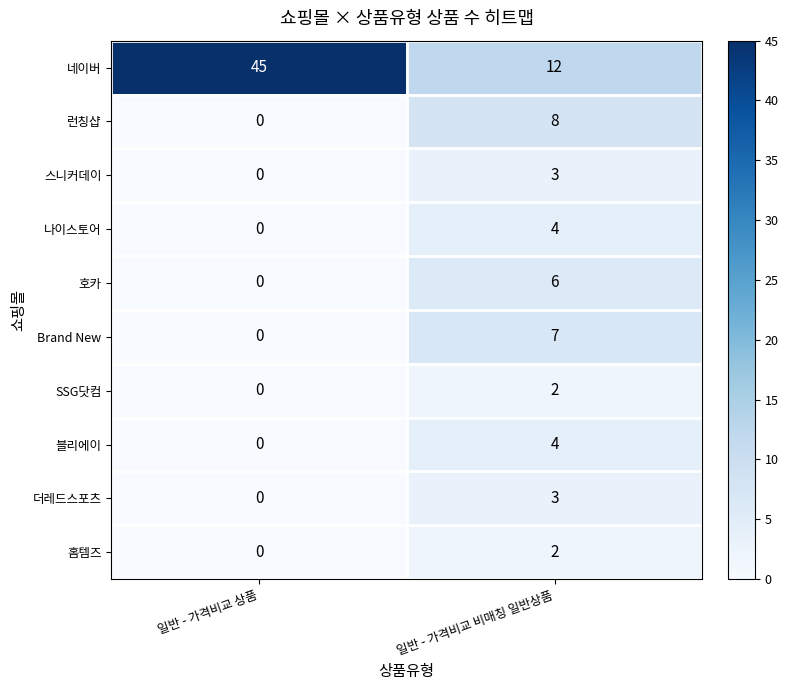

Which series has the largest range (max minus min)?

네이버